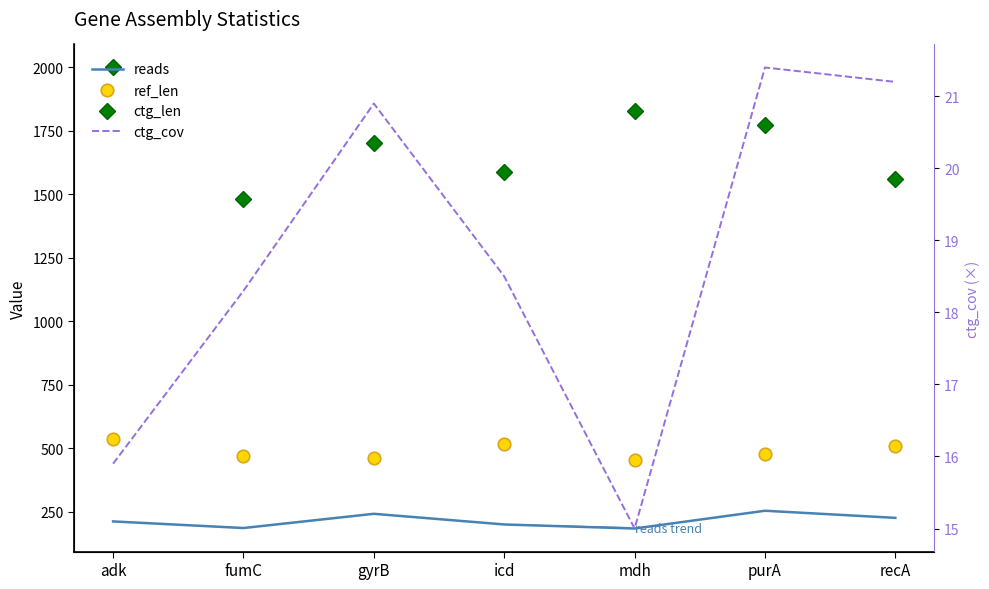

What is the label of the 4th point from the left?

icd